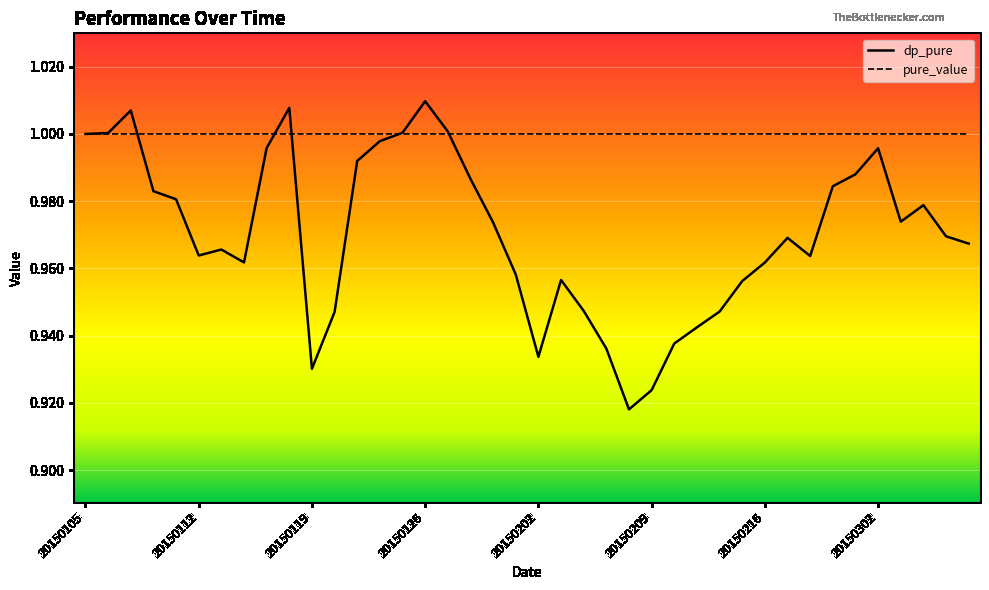

What is the sum of the values at 20150108 and 20150113?

1.9